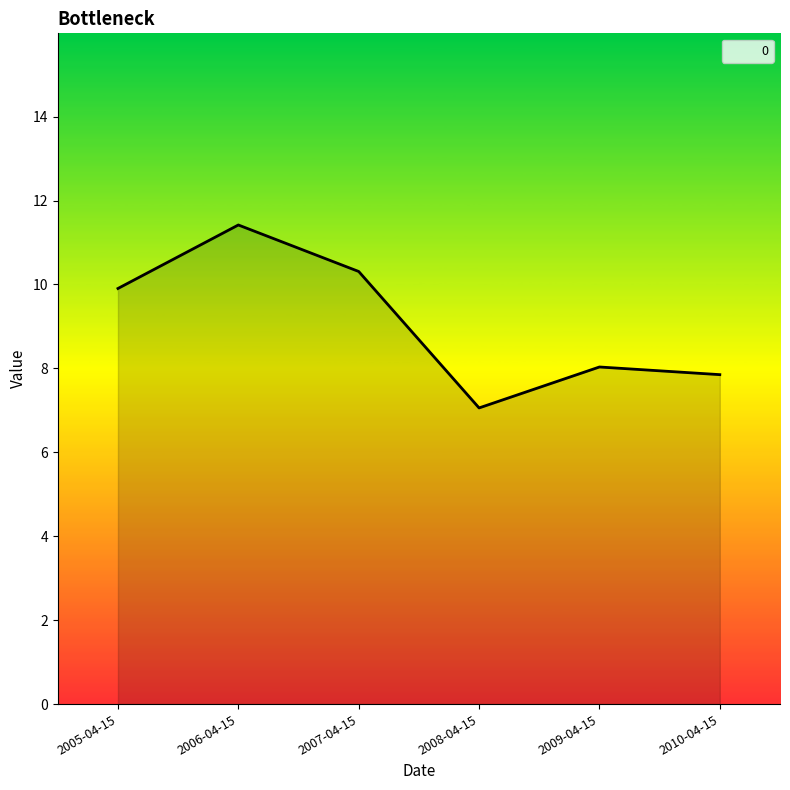

Where is the first local maximum?

2006-04-15